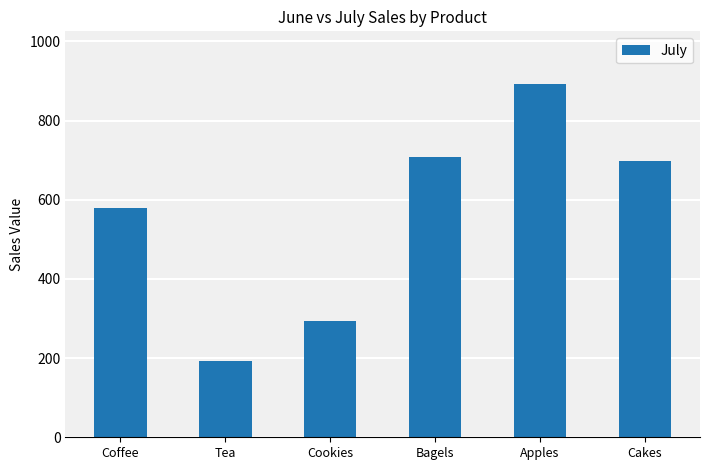

Reading left to right, extract all data points from this chart.

Coffee=578.9	Tea=193.8	Cookies=292.6	Bagels=707.6	Apples=891.6	Cakes=698.9